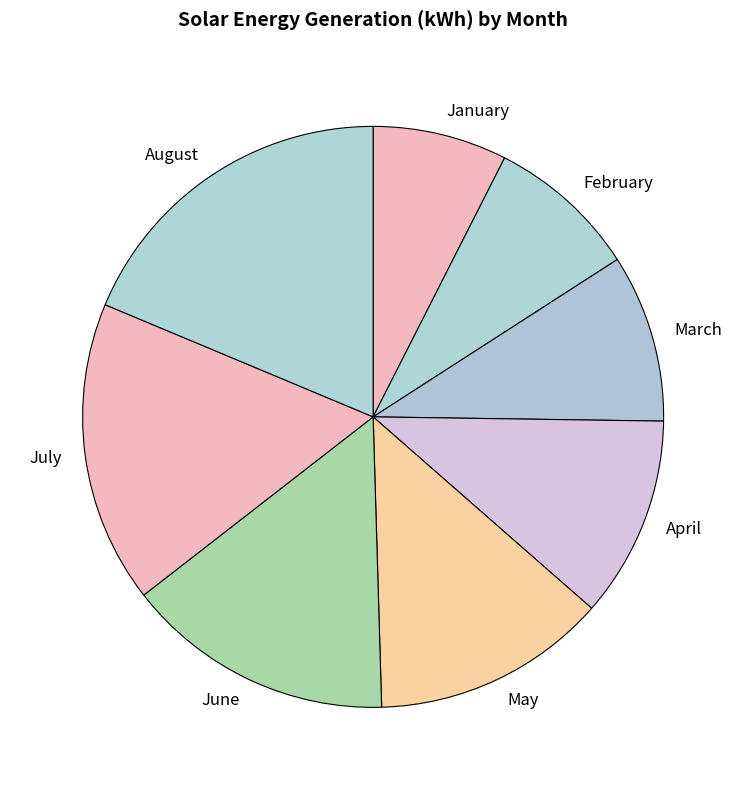

Between March and July, which is larger?

July